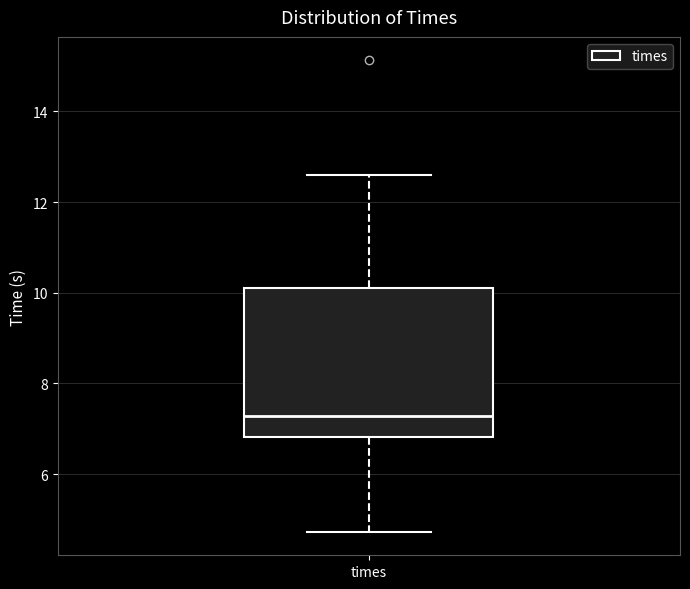

Where does the upper whisker of the box for times end on the y-axis? The values are not printed on the chart, so give them approximately, as read against the axis.

12.6